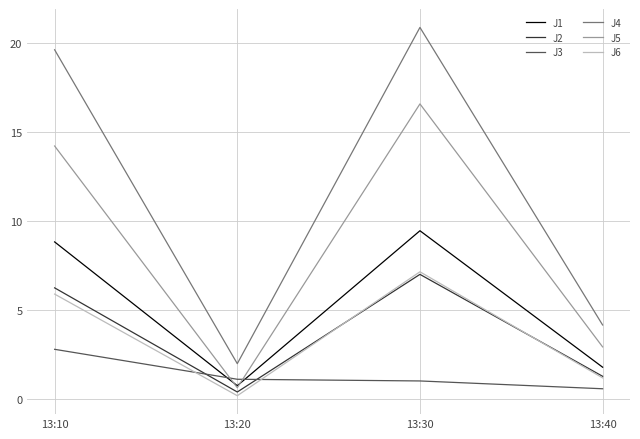

True or false: J1 and J3 intersect in this chart.

True